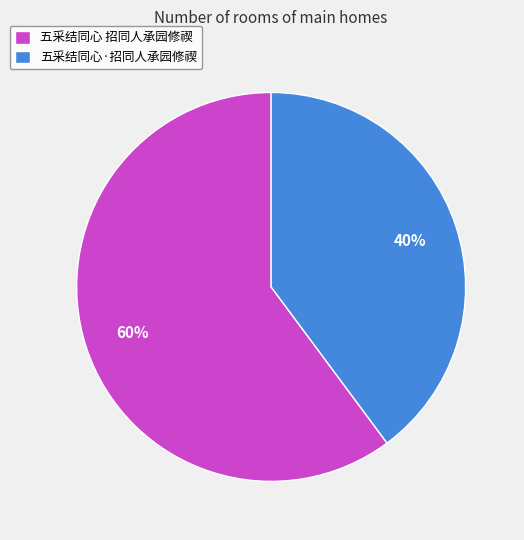

What is the smallest slice in the pie chart?

五采结同心·招同人承园修禊